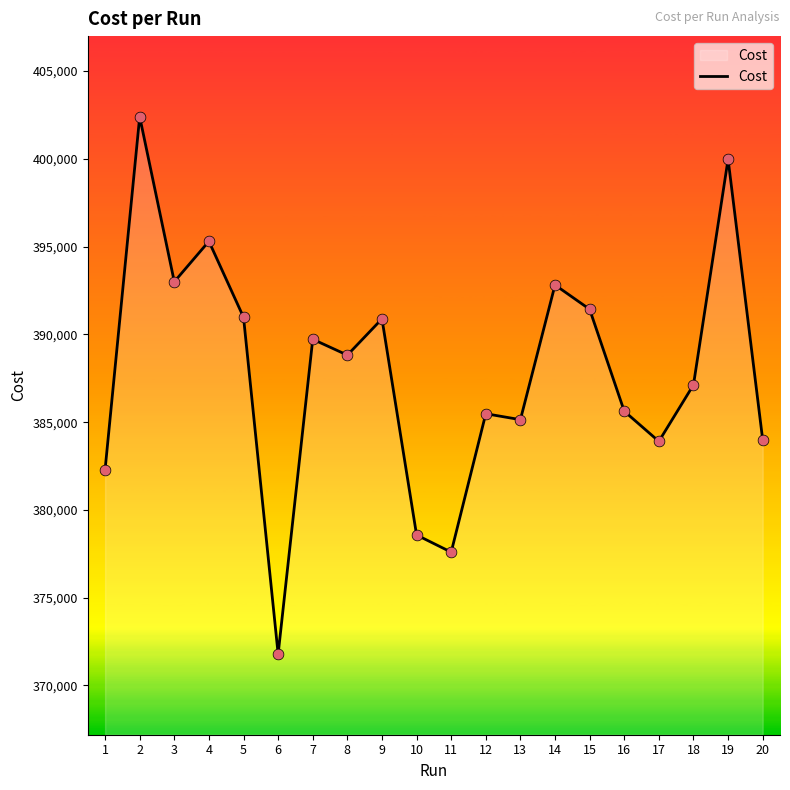

Approximately how many times larger is the value at 9 compared to 18?

1.0